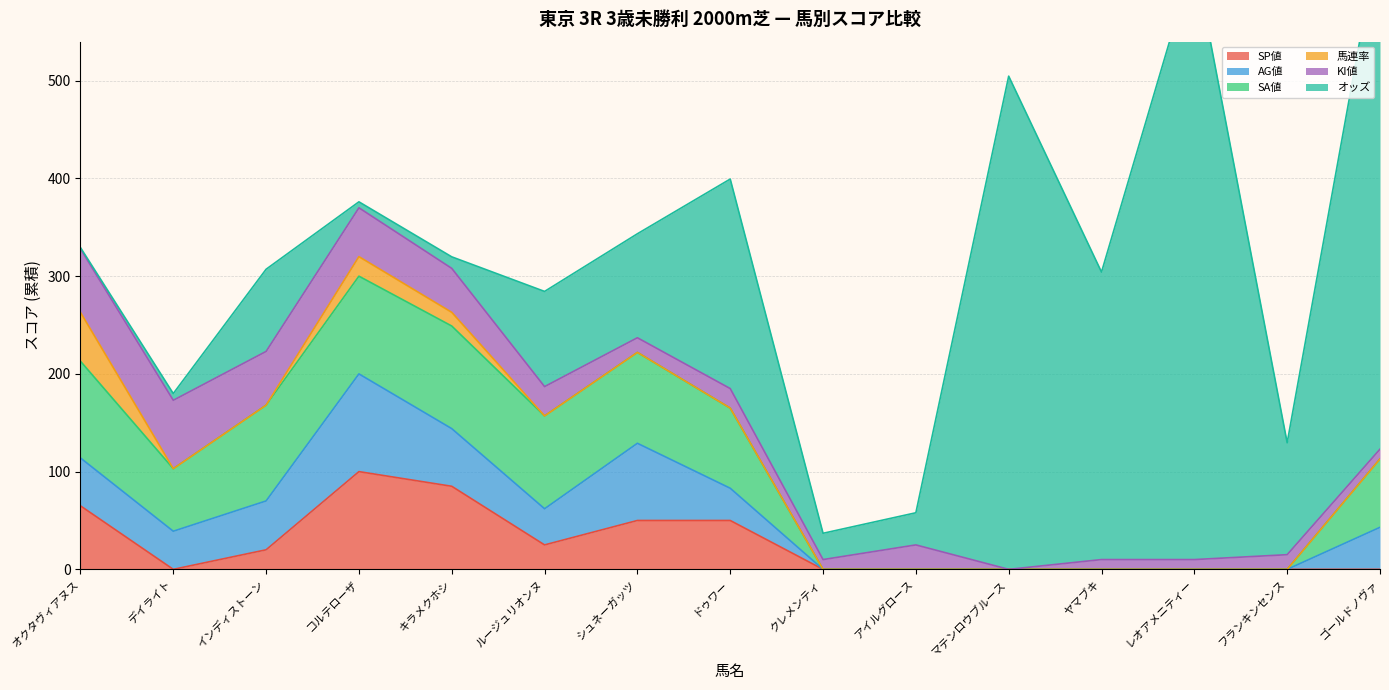

What is the total value across all series at マテンロウブルース?

504.7